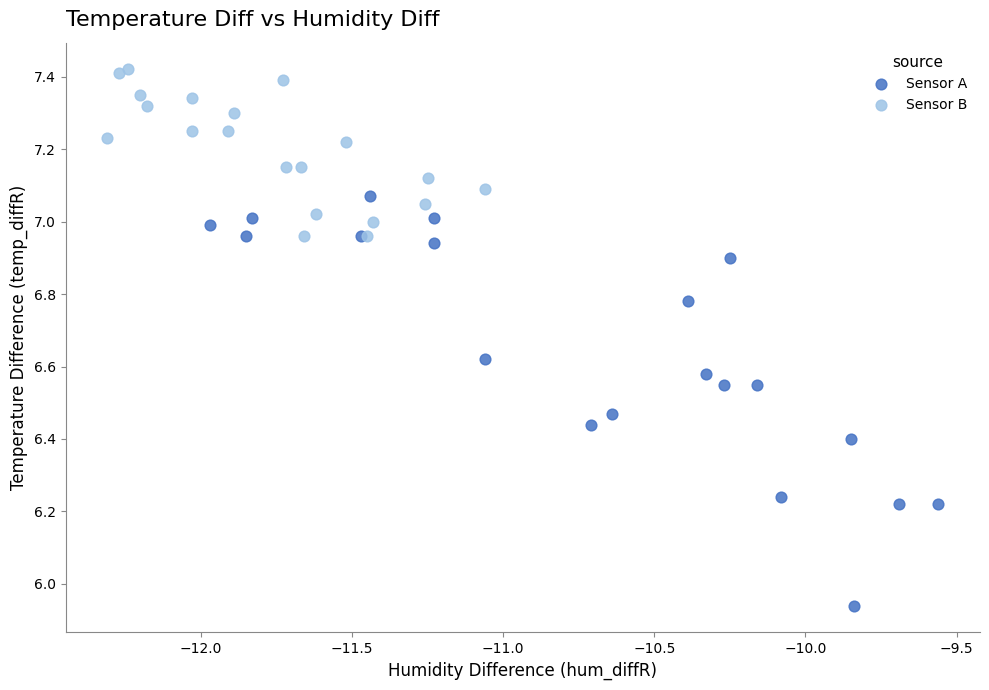

Which series has the widest spread of Y values?

Sensor A